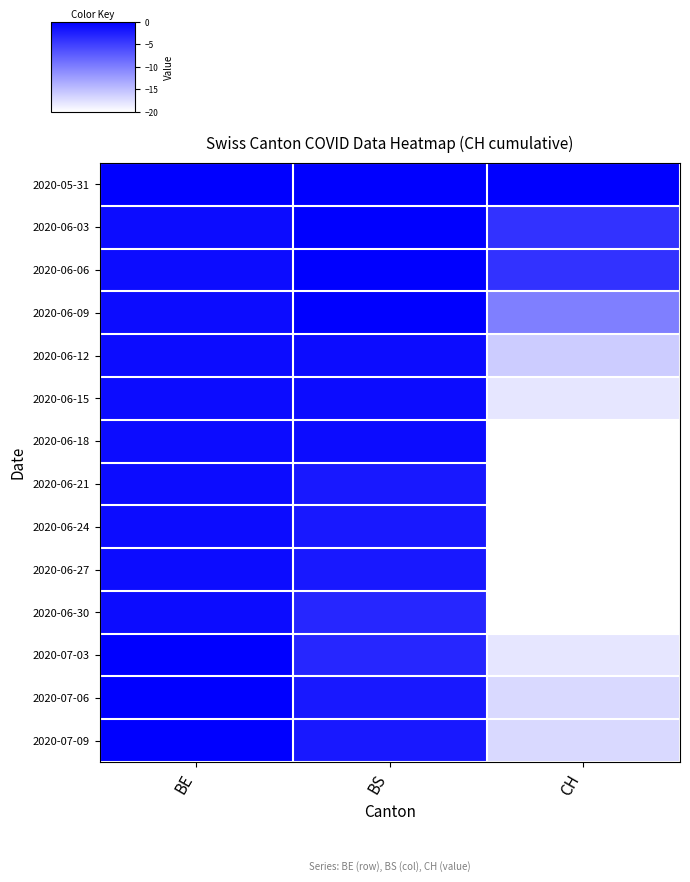

Count the number of categories in the chart.

3